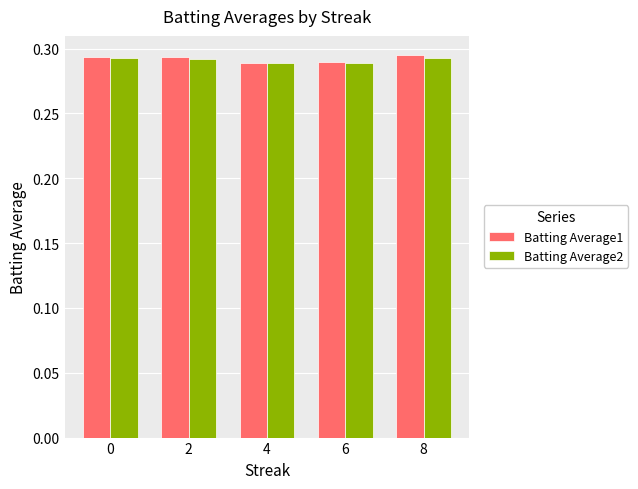

Is it true that Batting Average2 equals 0.5 at 4?

False